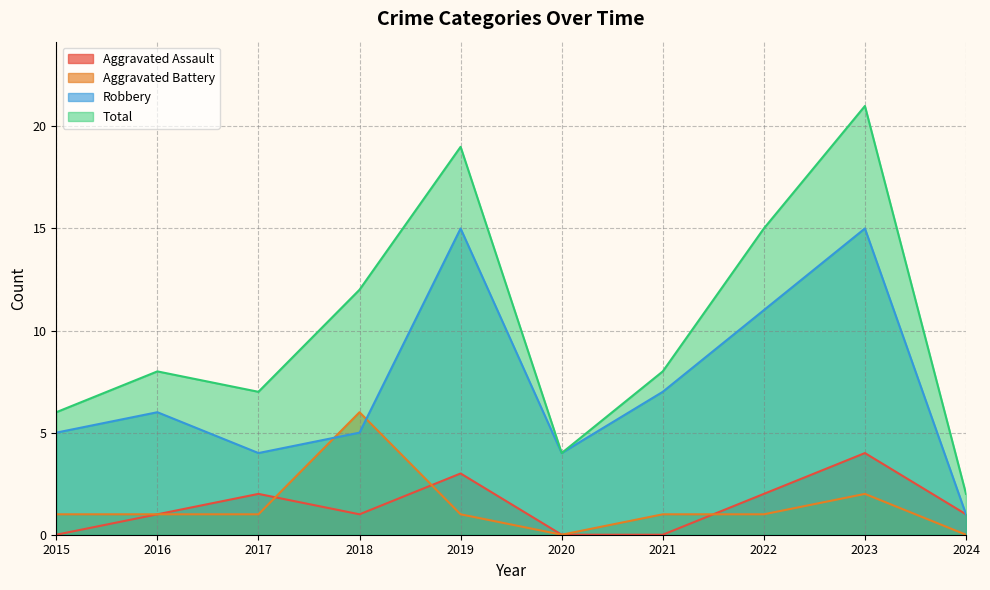

Count the number of categories in the chart.

10